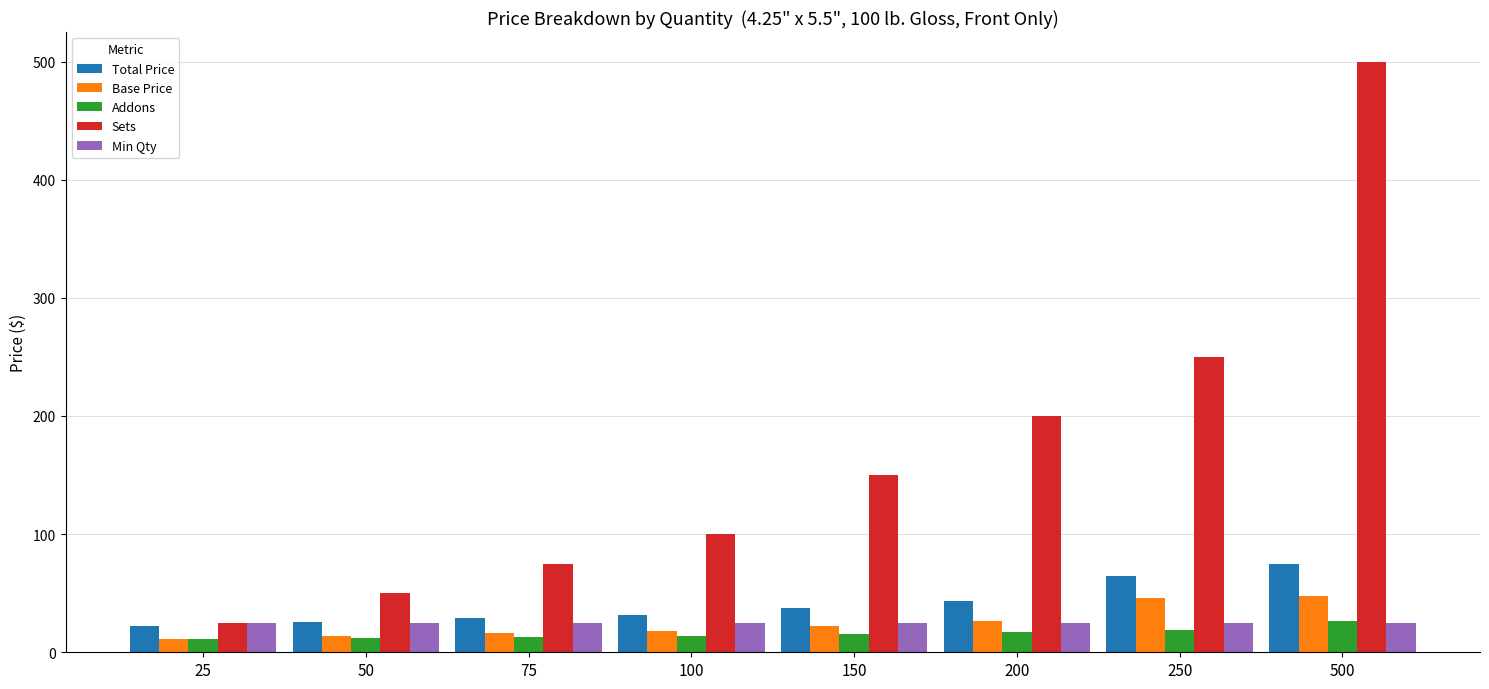

What is the sum of all Base Price values?

202.1